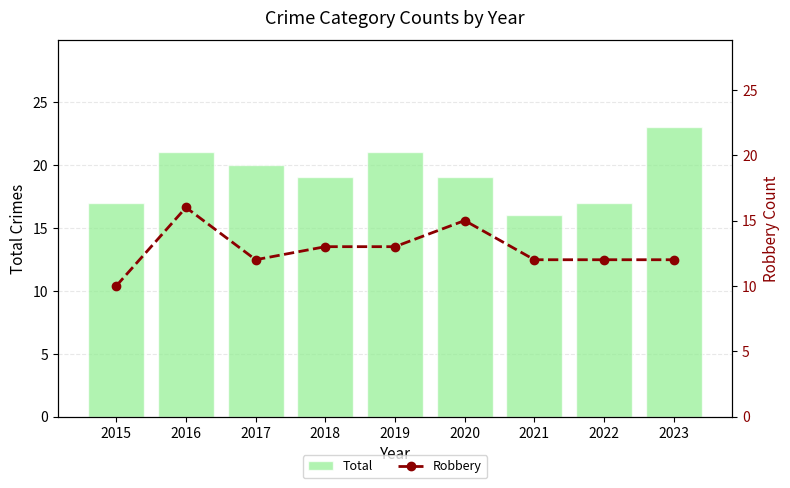

What is the value of the Total bar at the 7th from the left?

16